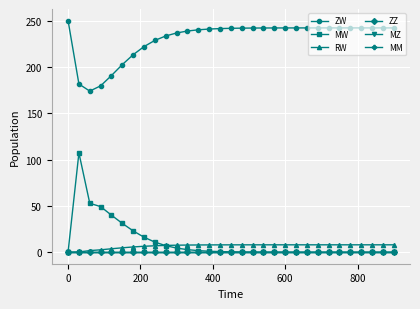

Which series has the largest total across all categories?

ZW